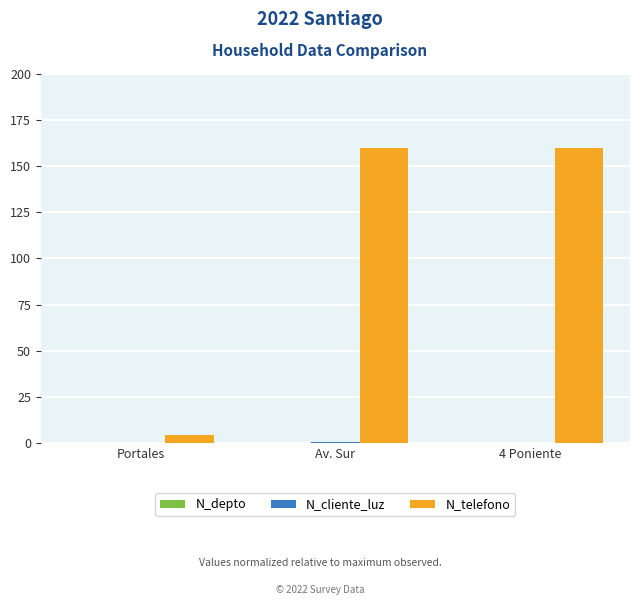

What is the sum of all N_telefono values?

324.2